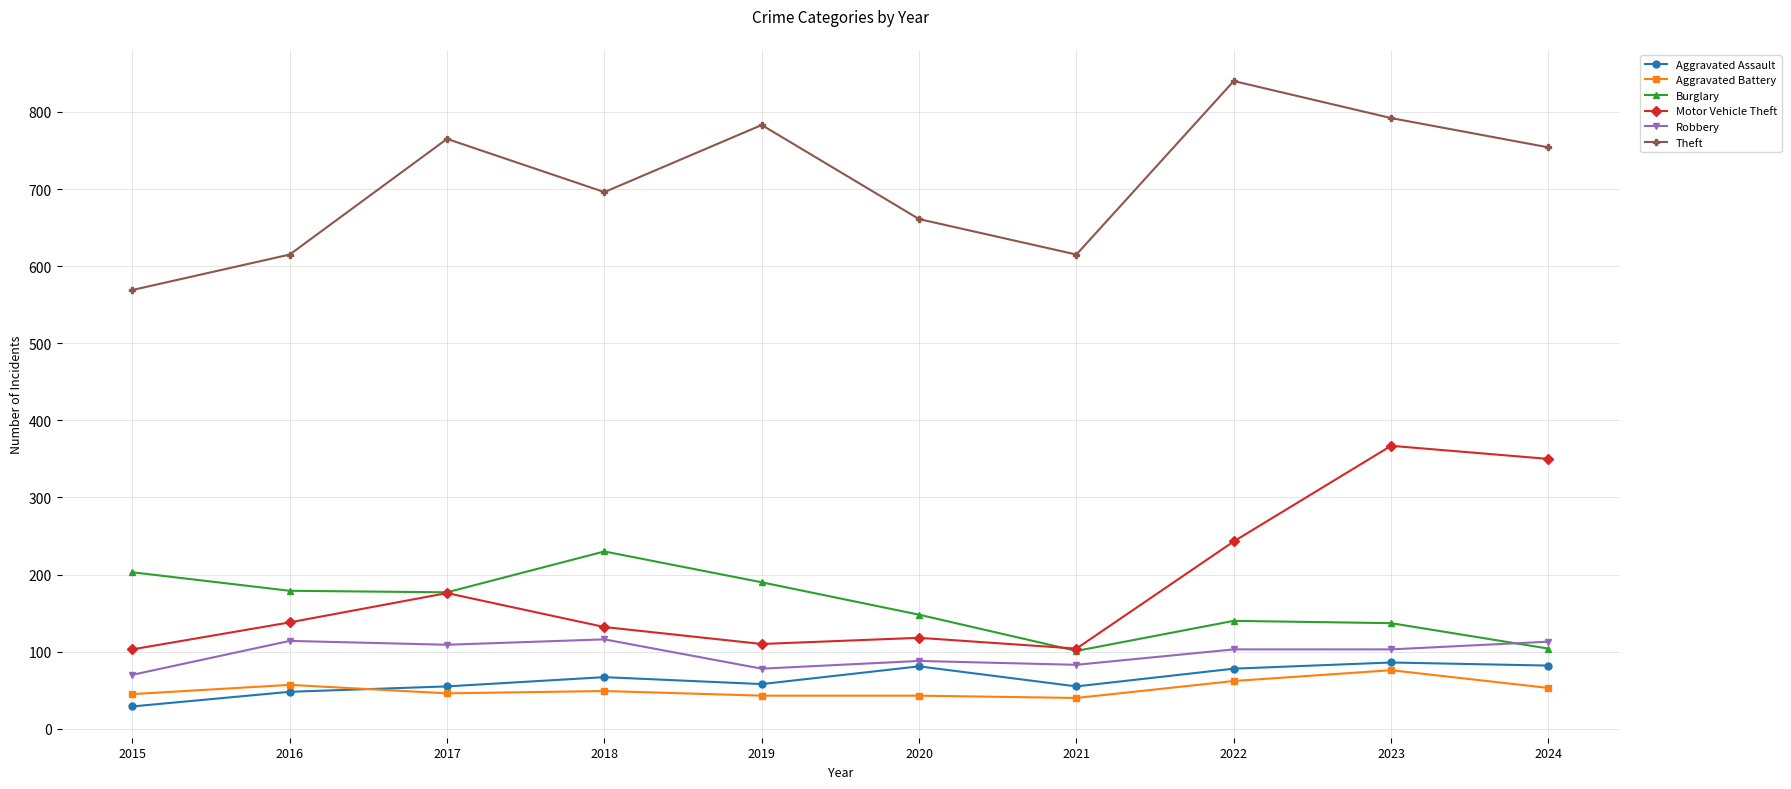

What are all the series names shown in the legend?

Aggravated Assault, Aggravated Battery, Burglary, Motor Vehicle Theft, Robbery, Theft